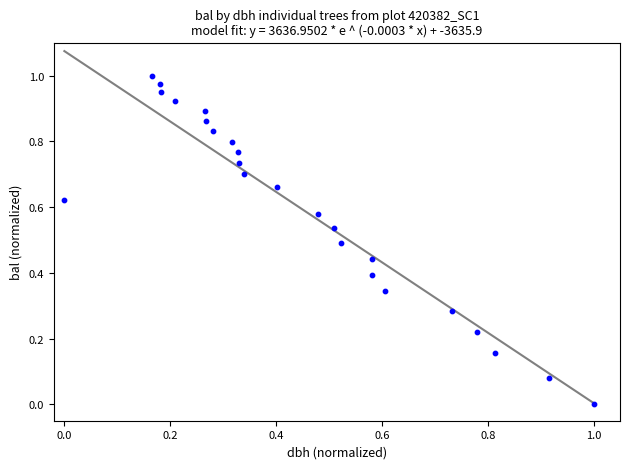

How many data points are displayed?

24